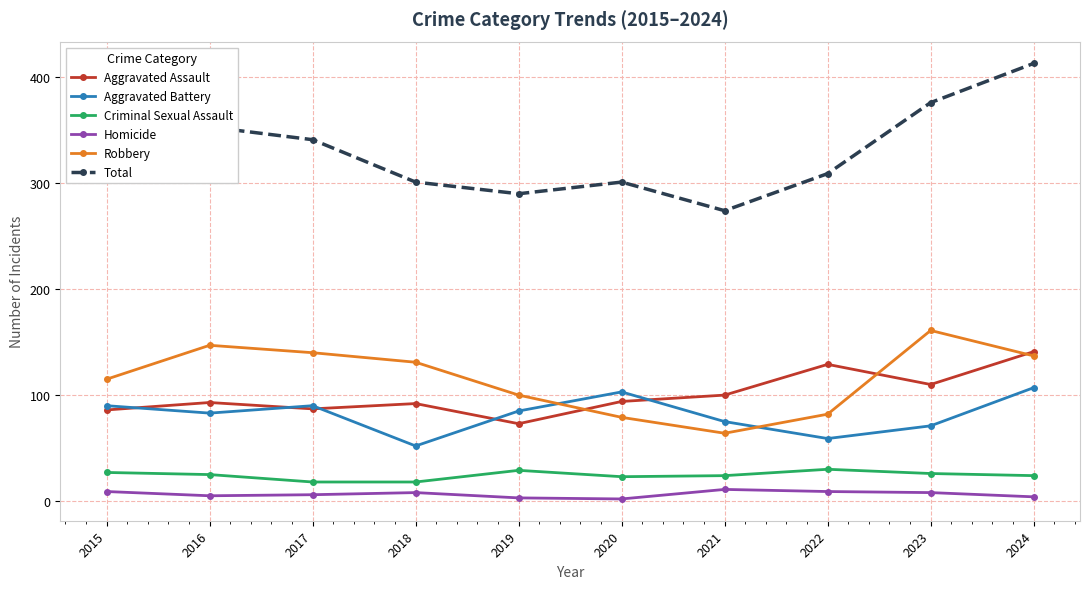

At 2018, list the series in order from largest to smallest.

Total, Robbery, Aggravated Assault, Aggravated Battery, Criminal Sexual Assault, Homicide